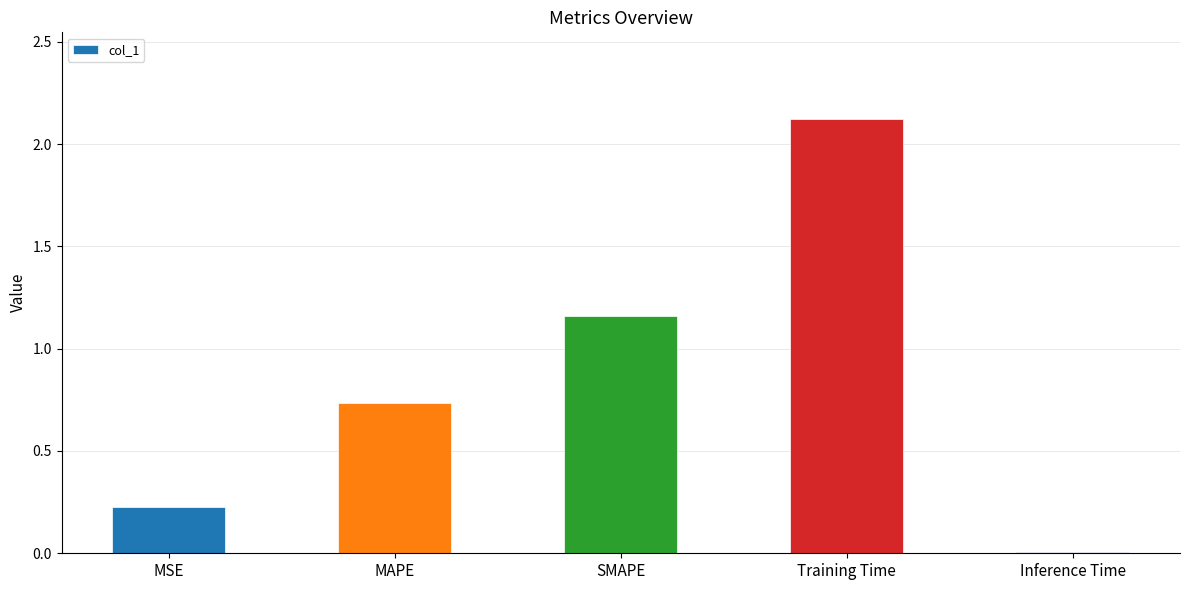

What position from the left is Training Time?

4